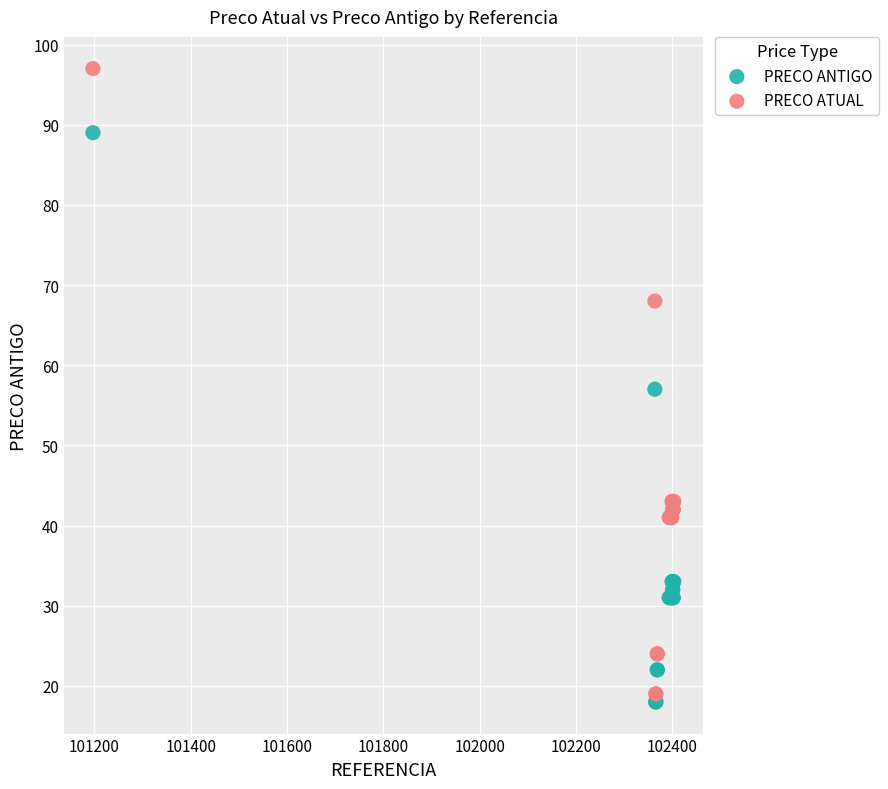

What is the X range (max minus min) for the scatter plot?

1206